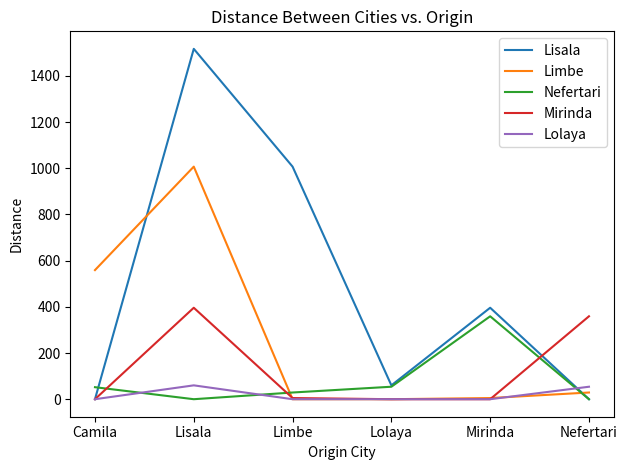

Count the number of data series in this chart.

5